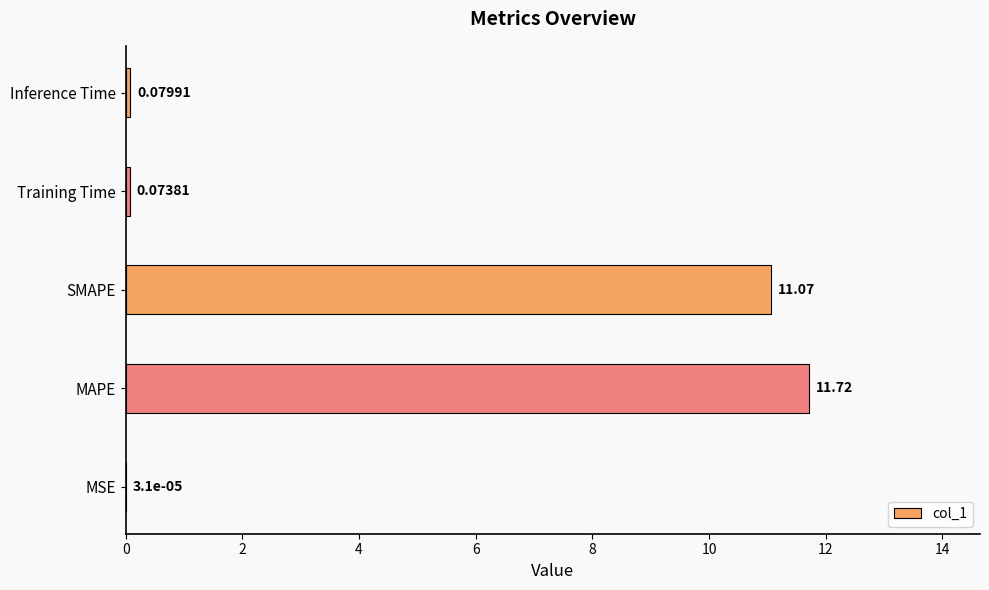

Which label corresponds to the largest value in the chart?

MAPE